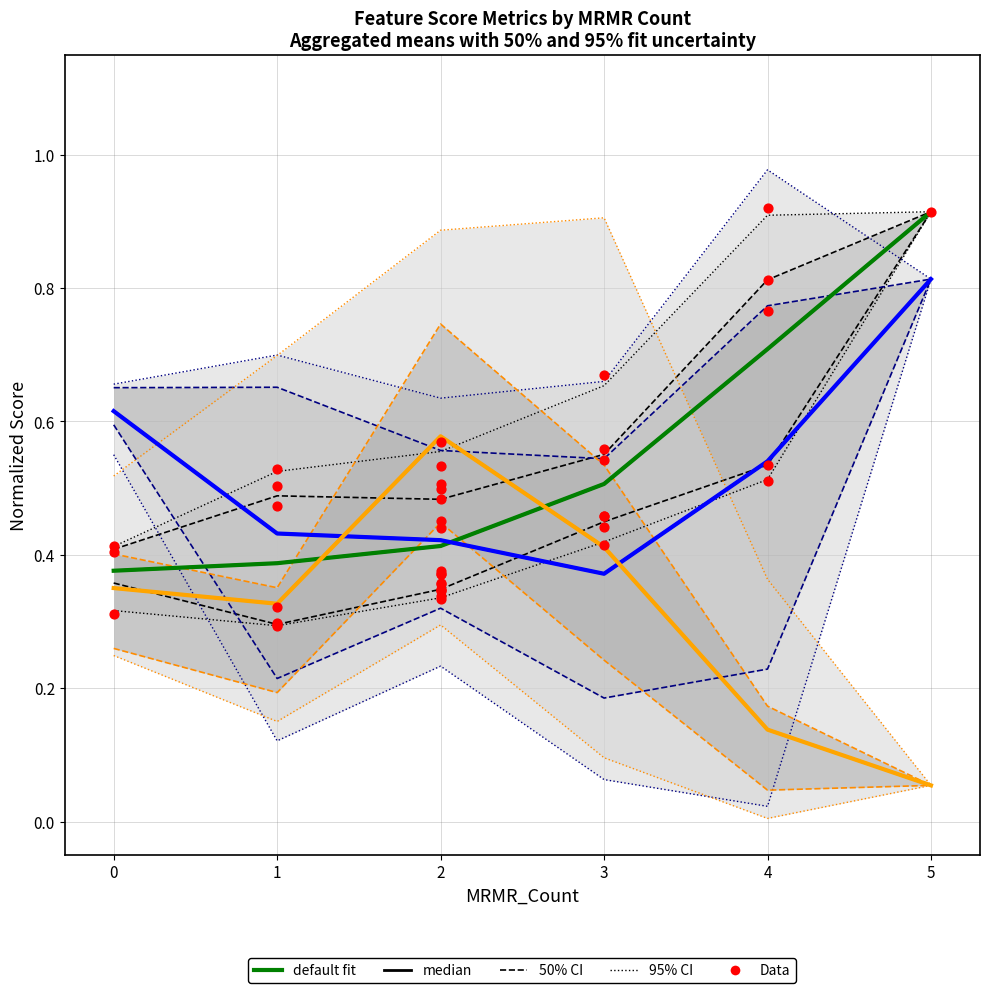

At how many categories does at least one series exceed 0?

6